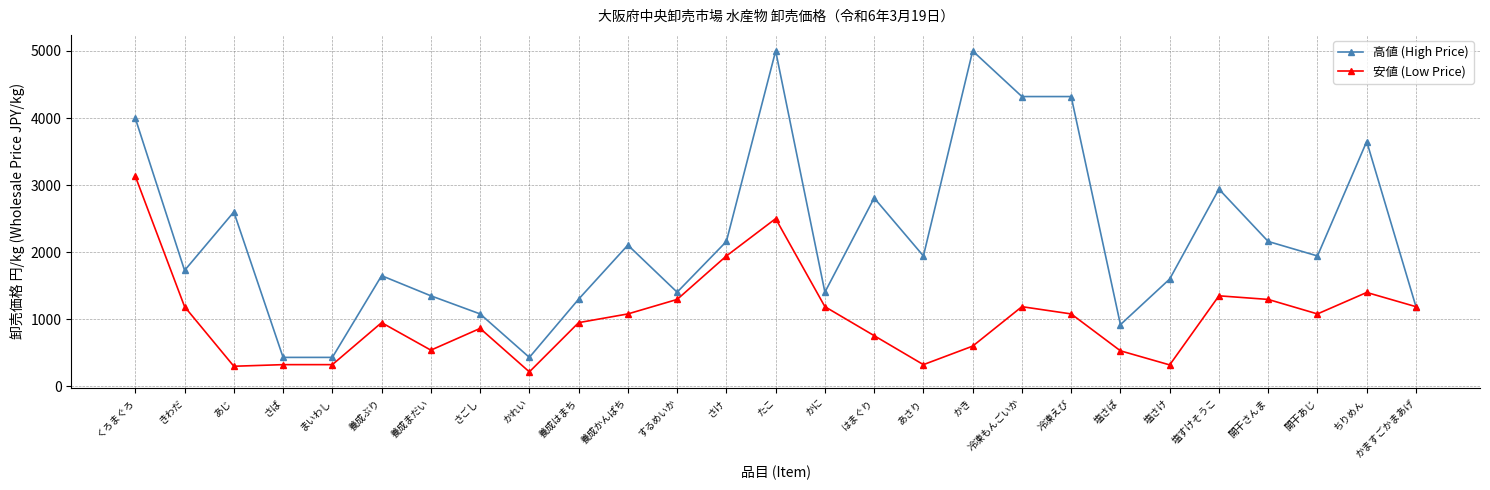

True or false: 安値 (Low Price) has a value of 324 at あさり.

True